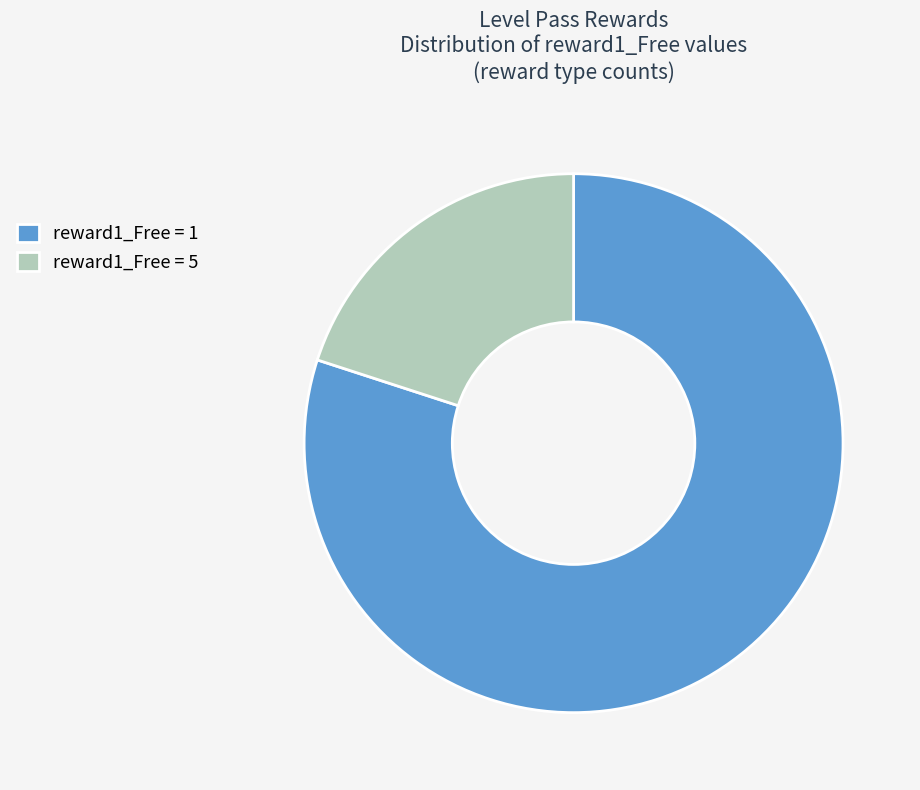

Rank the categories by value from lowest to highest.

reward1_Free = 5, reward1_Free = 1